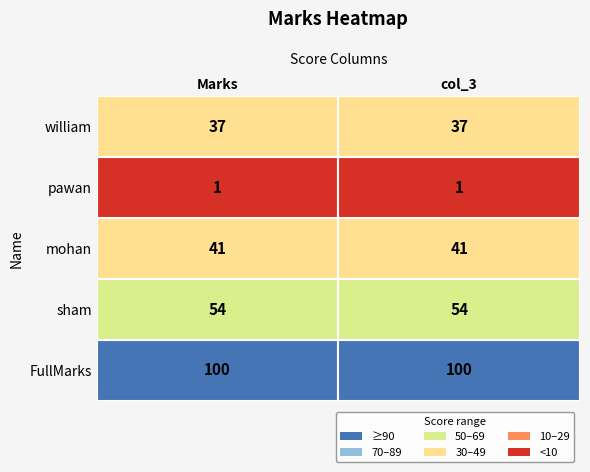

Reading right to left, transcribe all the data shown in this chart.

FullMarks: 100	100
sham: 54	54
mohan: 41	41
pawan: 1	1
william: 37	37